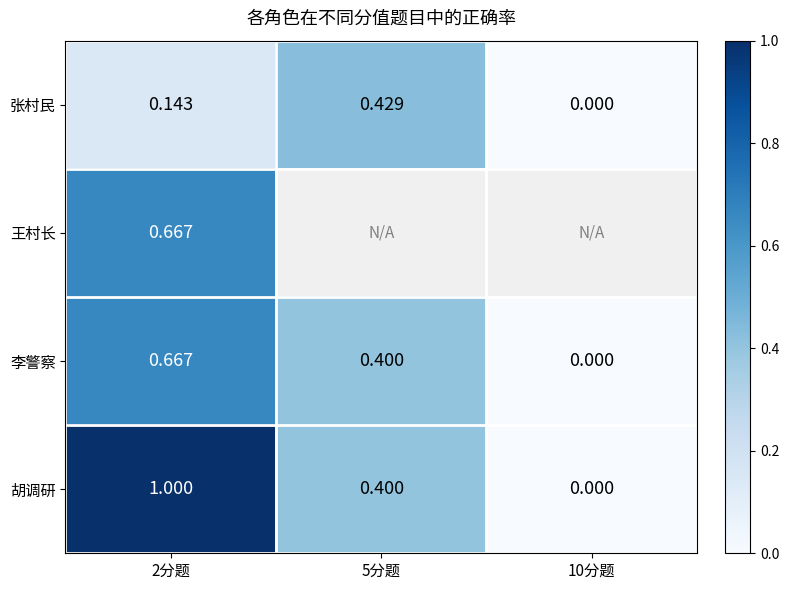

At which label is 李警察 closest to 0?

10分题